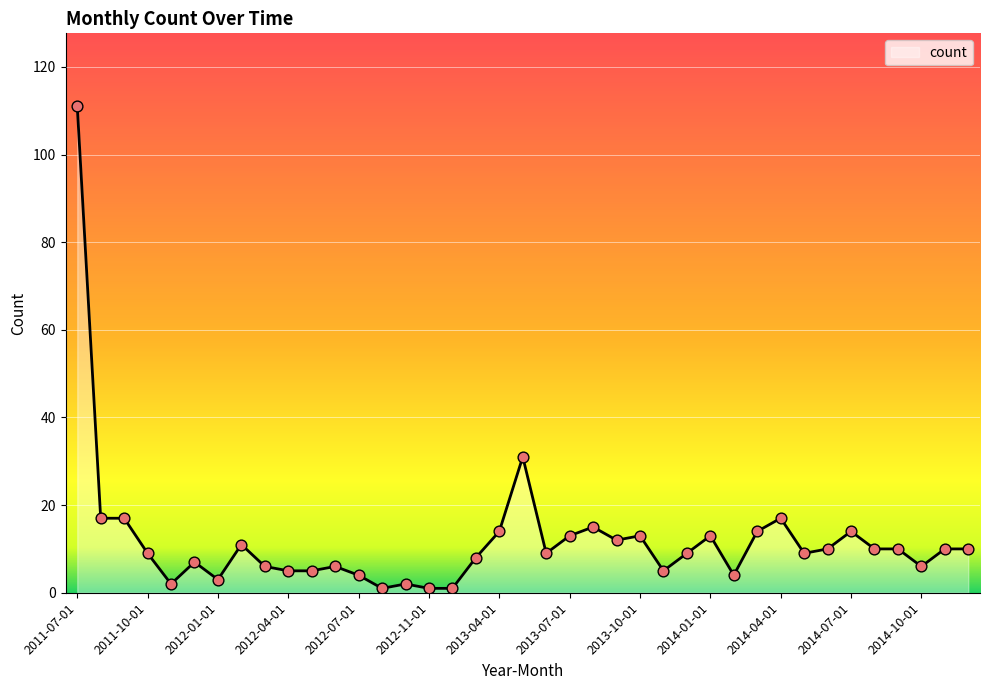

What is the maximum value shown in the chart?

111